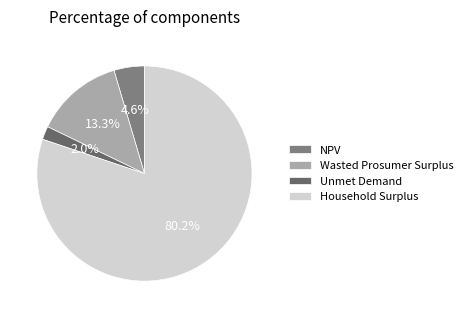

What percentage is the NPV slice, to the nearest percent?

5%